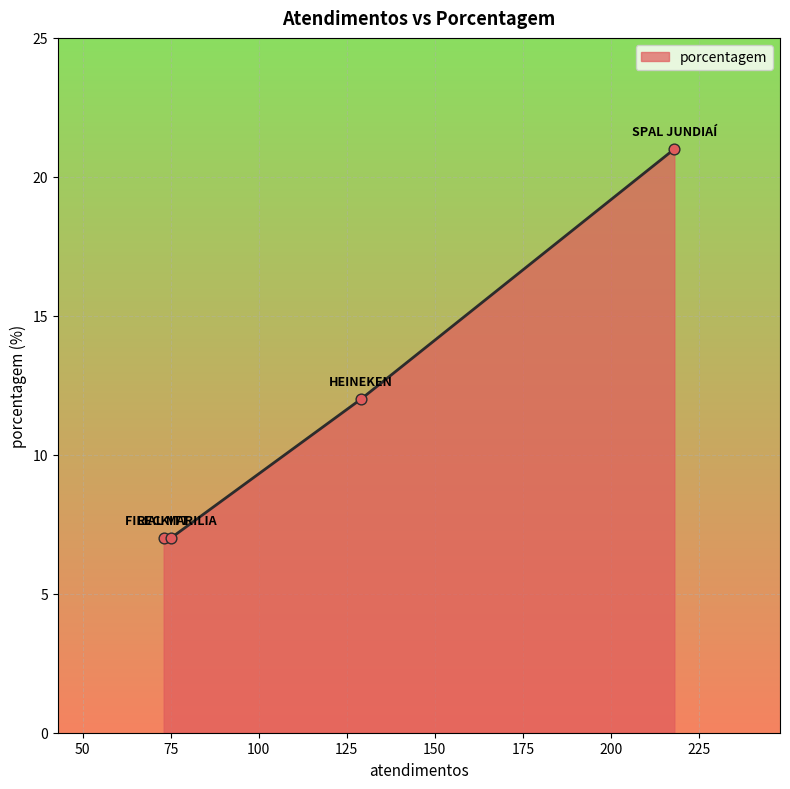

What is the maximum value shown in the chart?

21